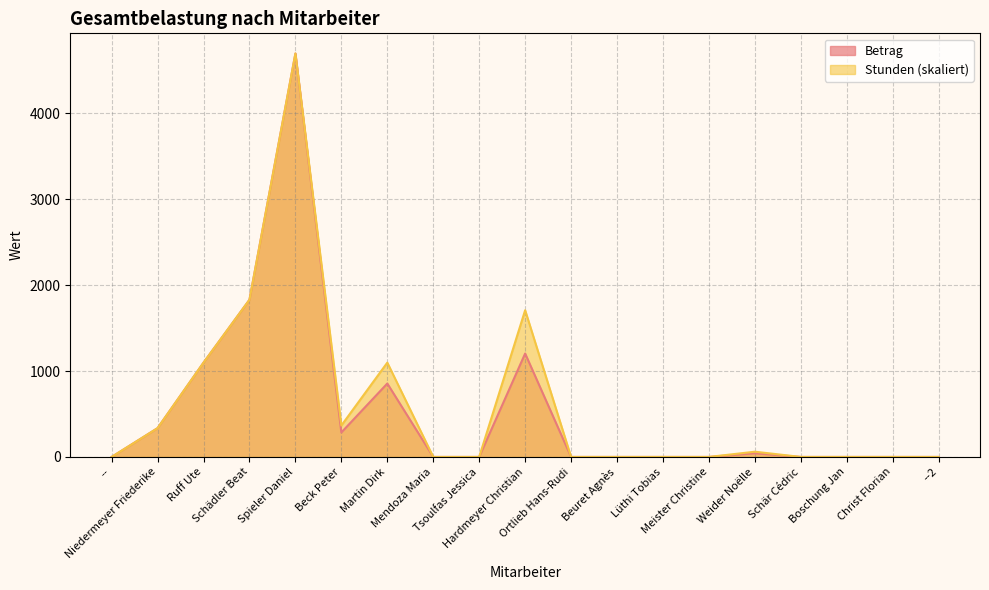

At which category is the sum across all series the highest?

Spieler Daniel